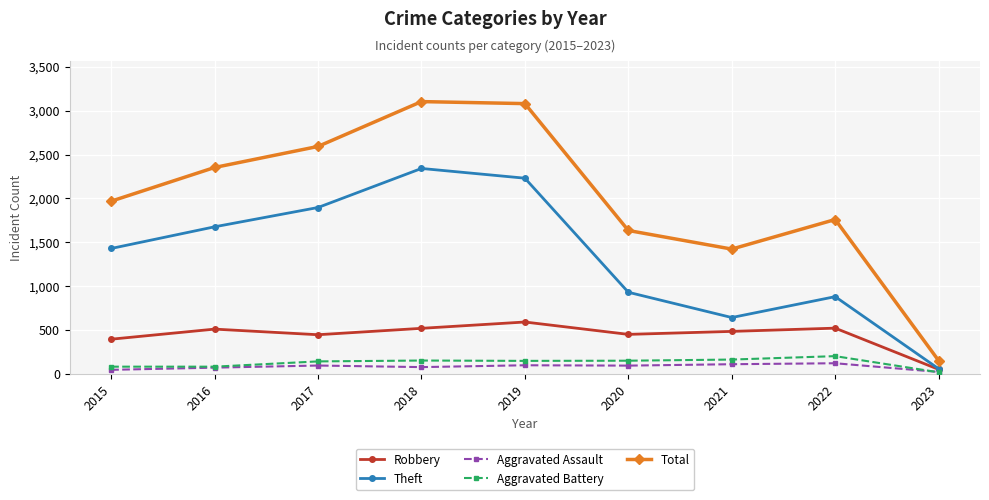

What is the difference between the second highest and second lowest values in the Aggravated Assault series?

64